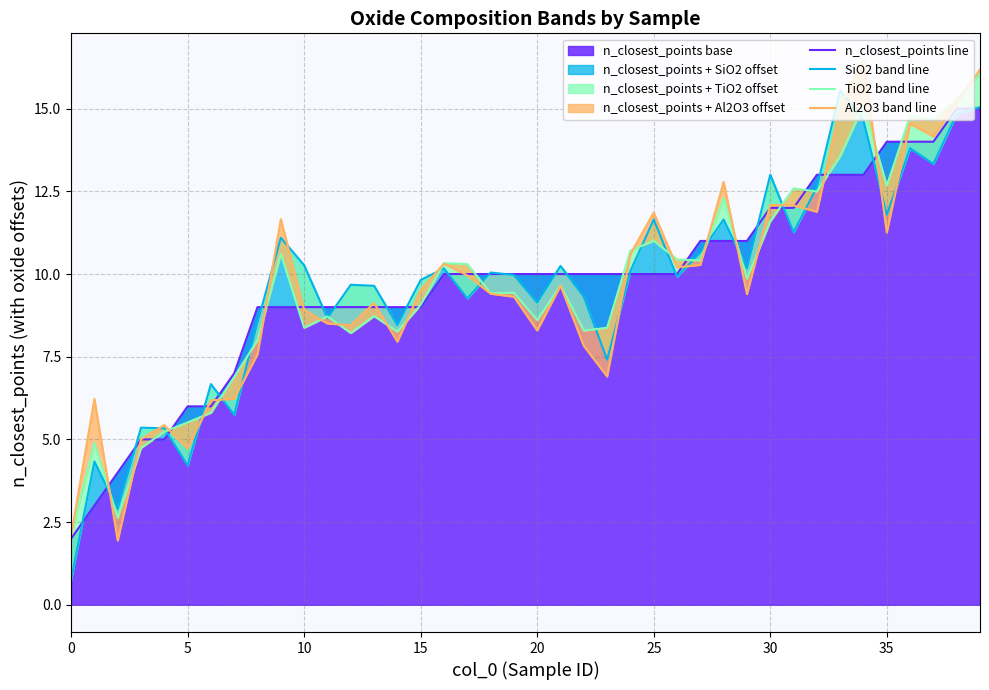

Is it true that n_closest_points line equals 11.0 at 29?

True